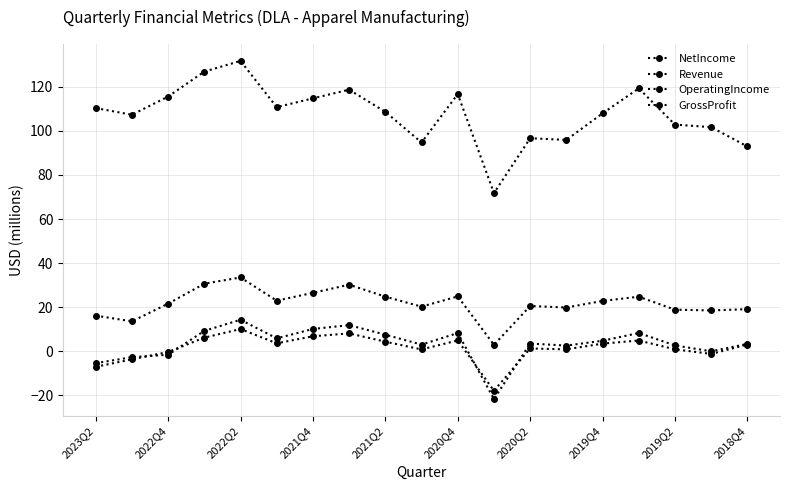

At which label does GrossProfit reach its peak?

2022Q2